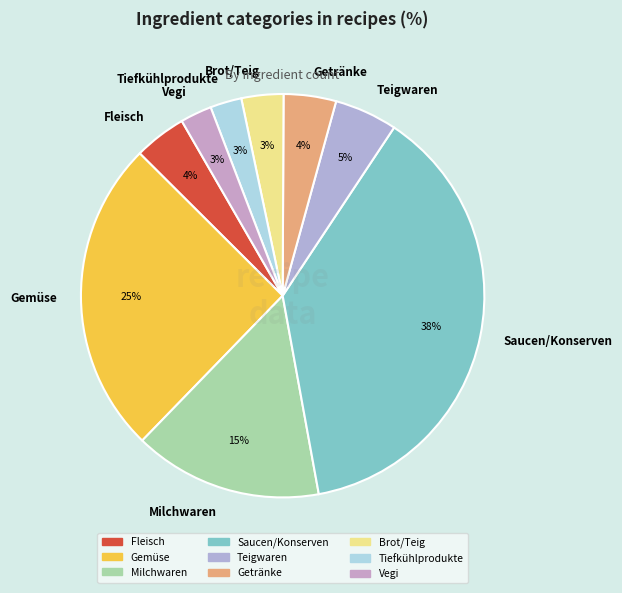

Does any single category account for the majority?

No